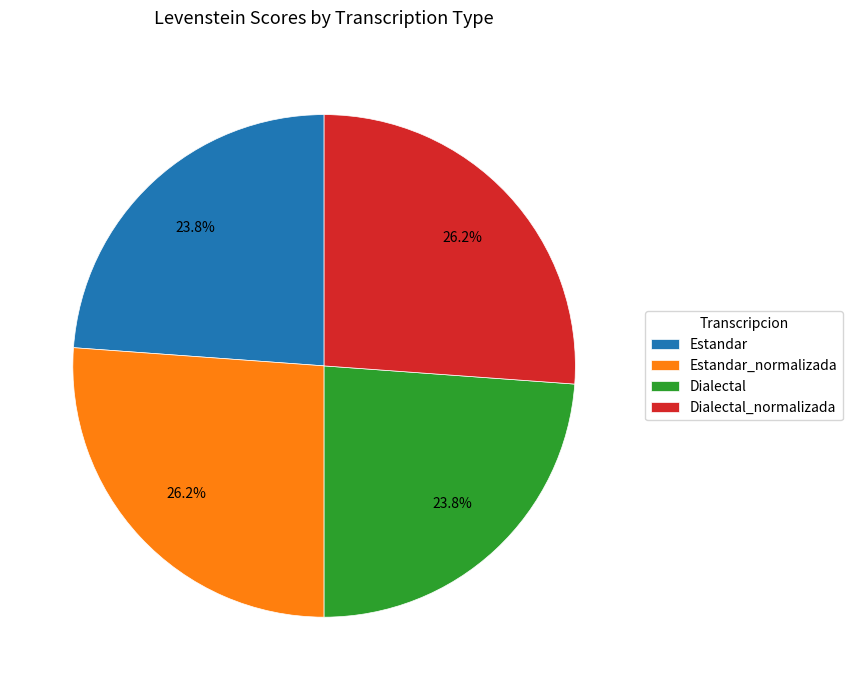

How many slices are in this pie chart?

4